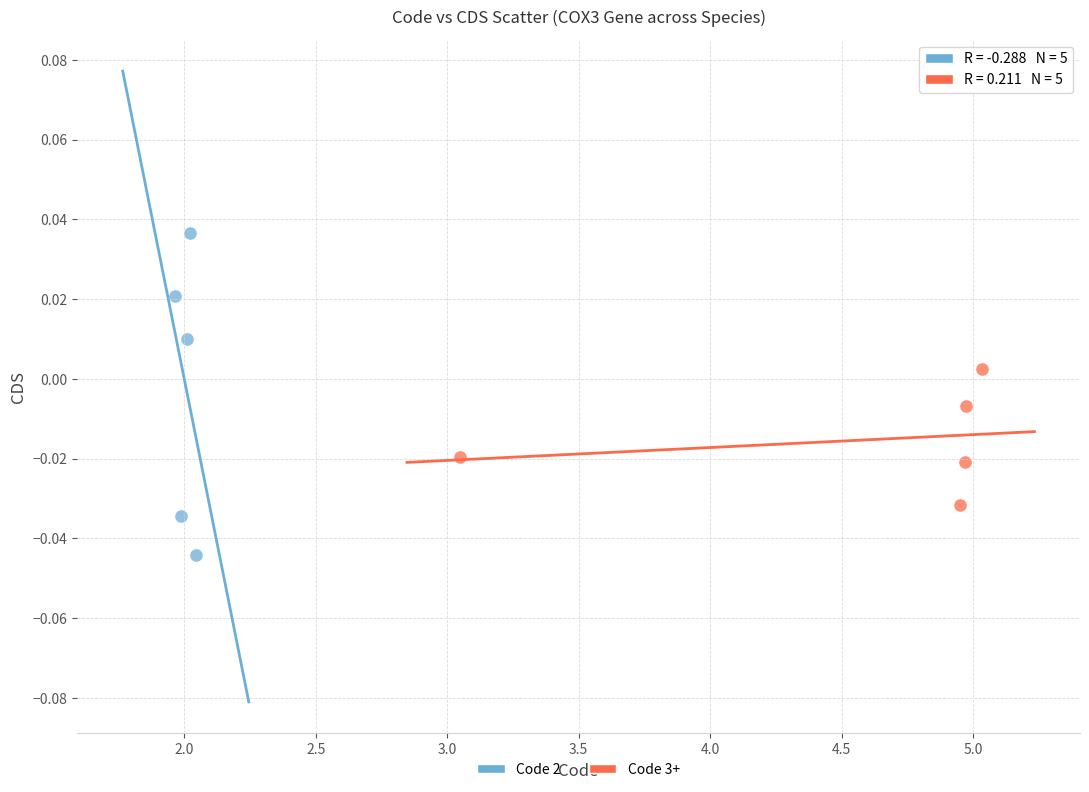

Which series has the widest spread of Y values?

Code 2